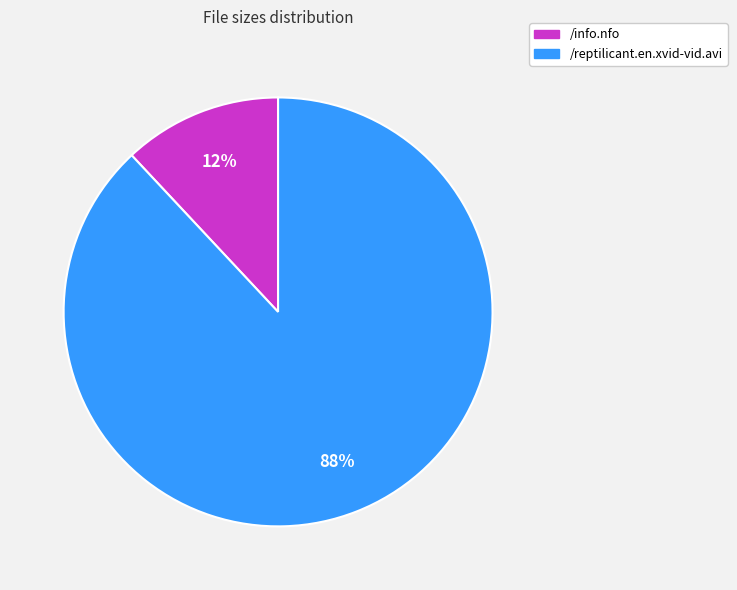

How many slices are in this pie chart?

2